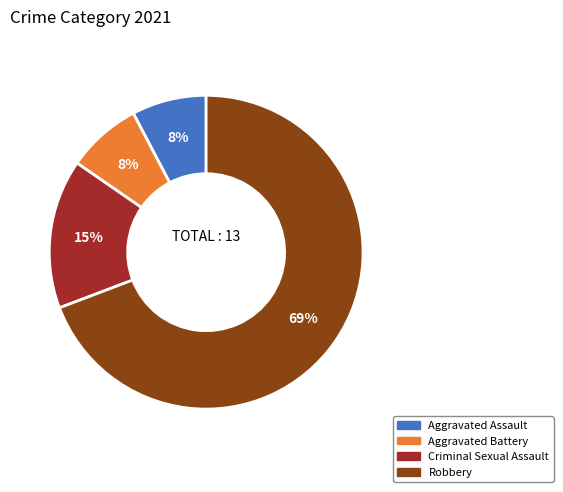

Which category has the biggest portion of the pie?

Robbery